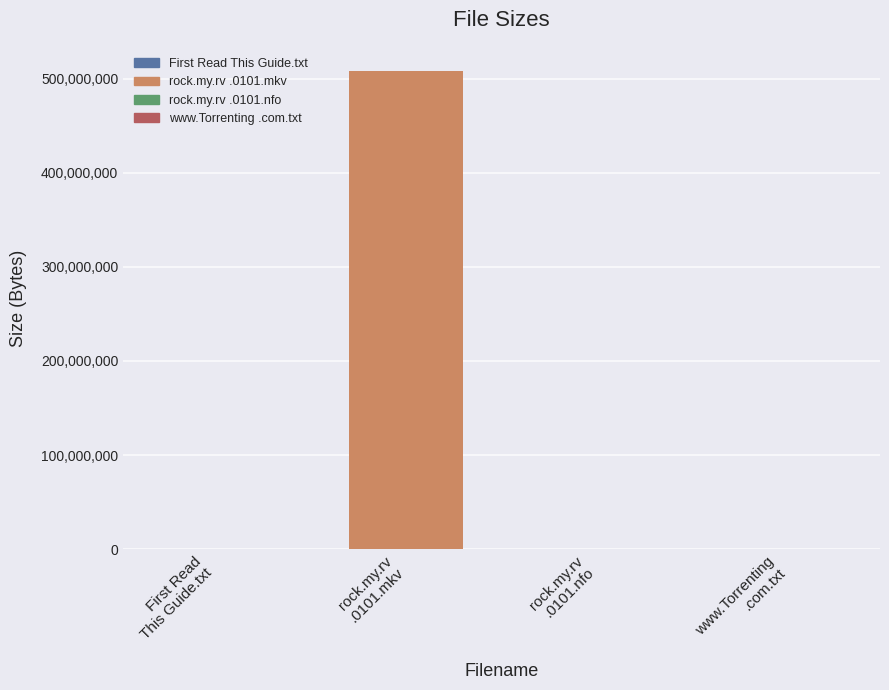

What is the greatest value displayed?

508297216